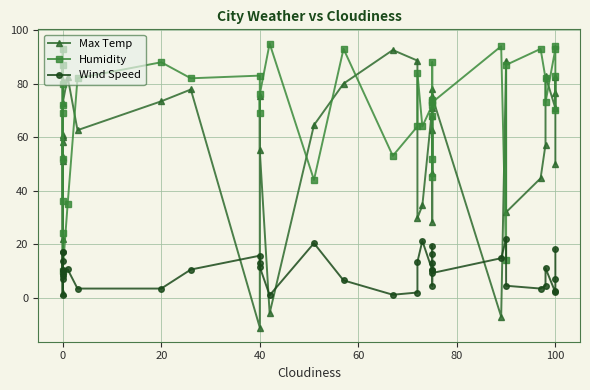

In Humidity, how many points are lower than both neighbors (excluding endpoints)?

12